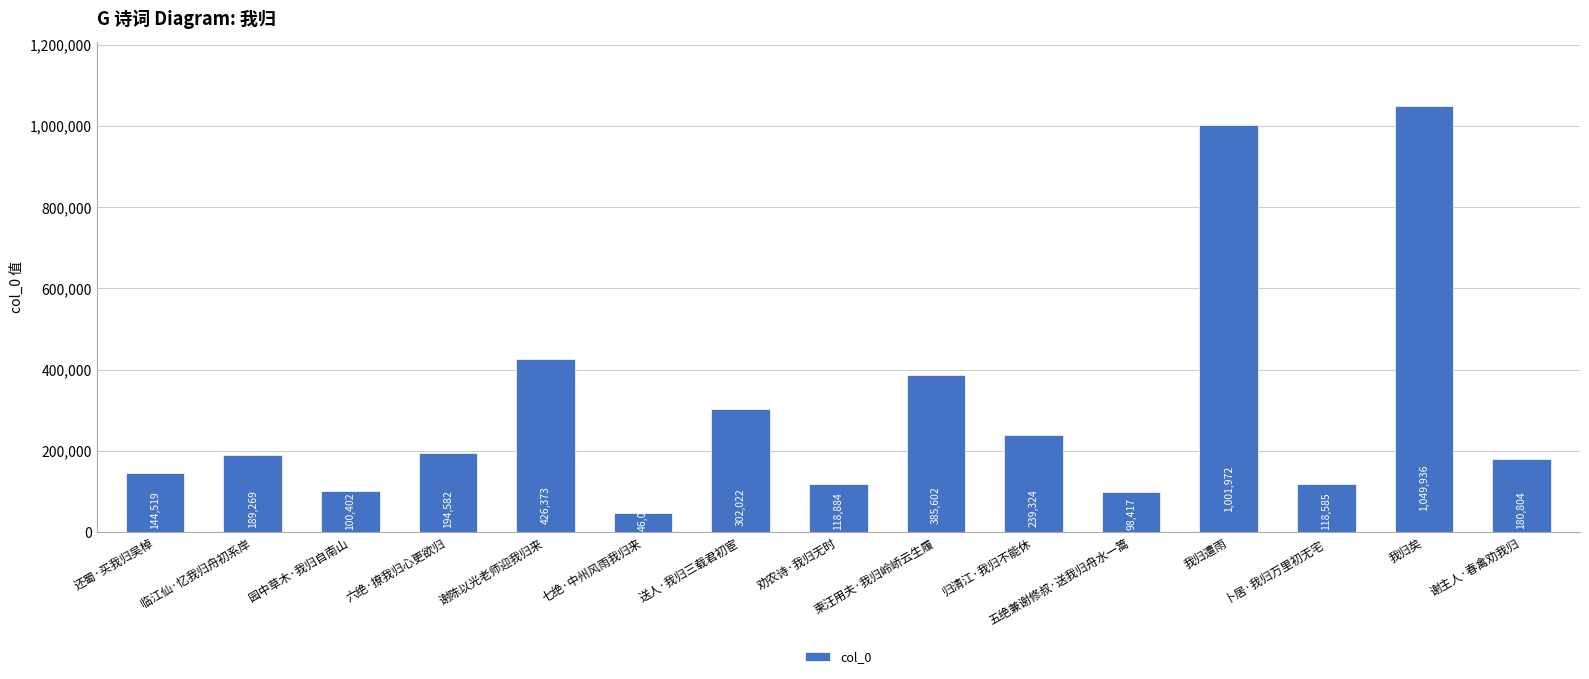

What position from the right is 劝农诗·我归无时?

8